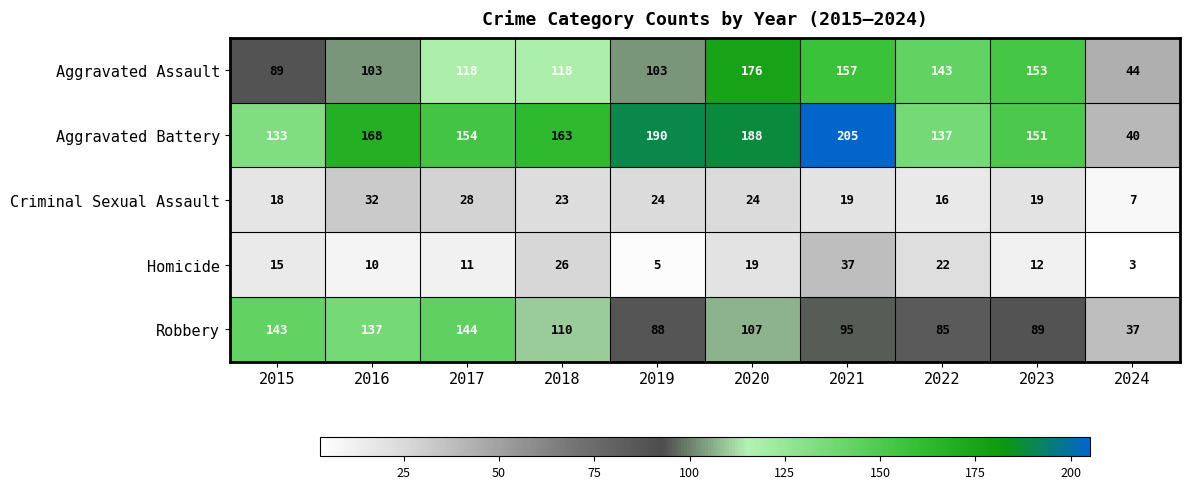

What is the spread (max minus min) of values at 2023?

141